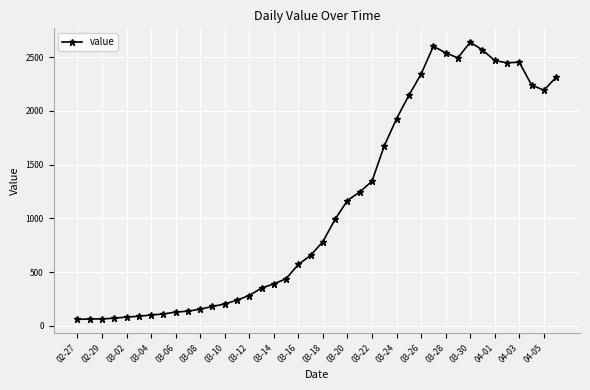

True or false: there are more than 0 points higher than both neighbors.

True